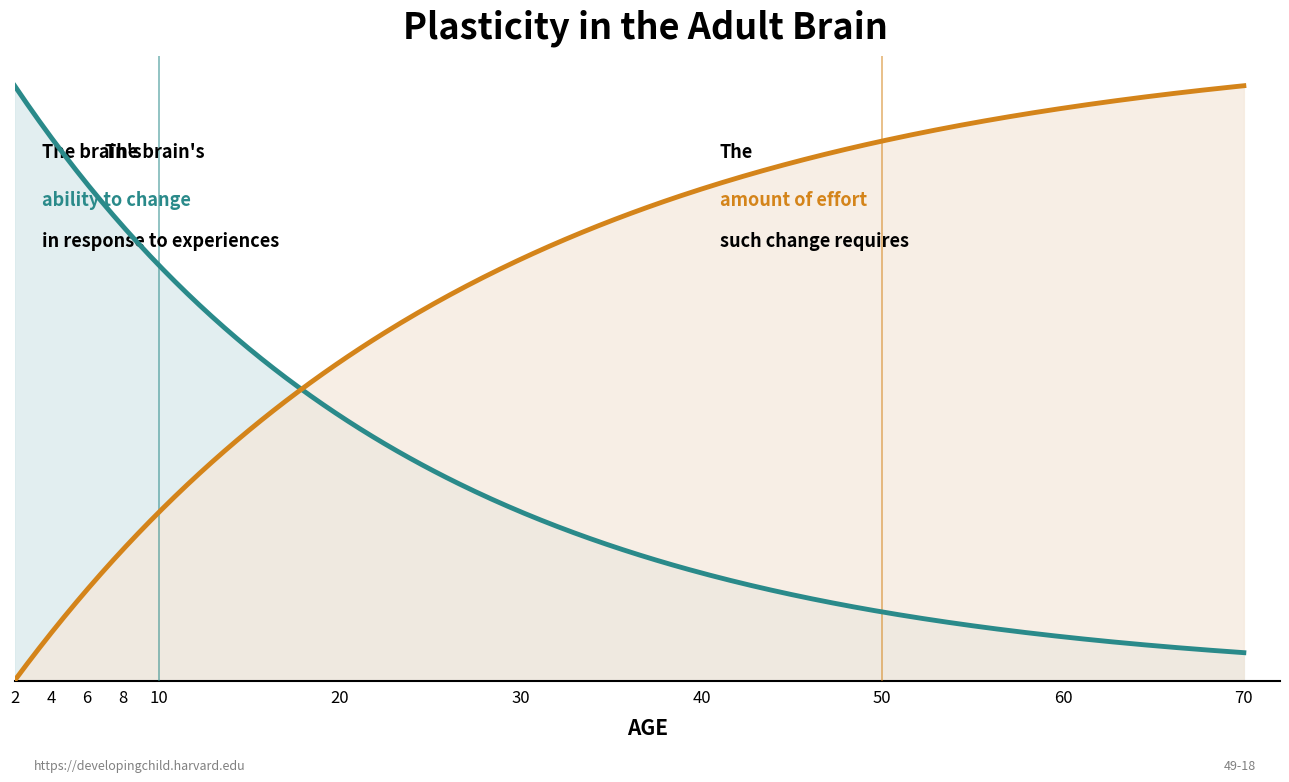

What is the minimum value for amount_of_effort?

383.5